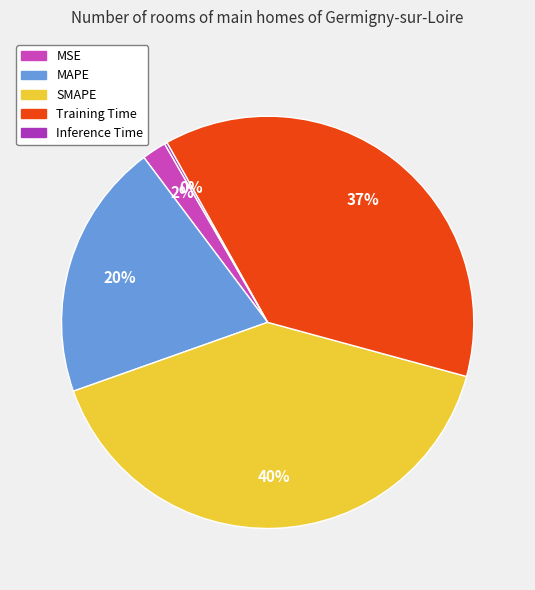

To the nearest percent, what is the average slice percentage?

20%